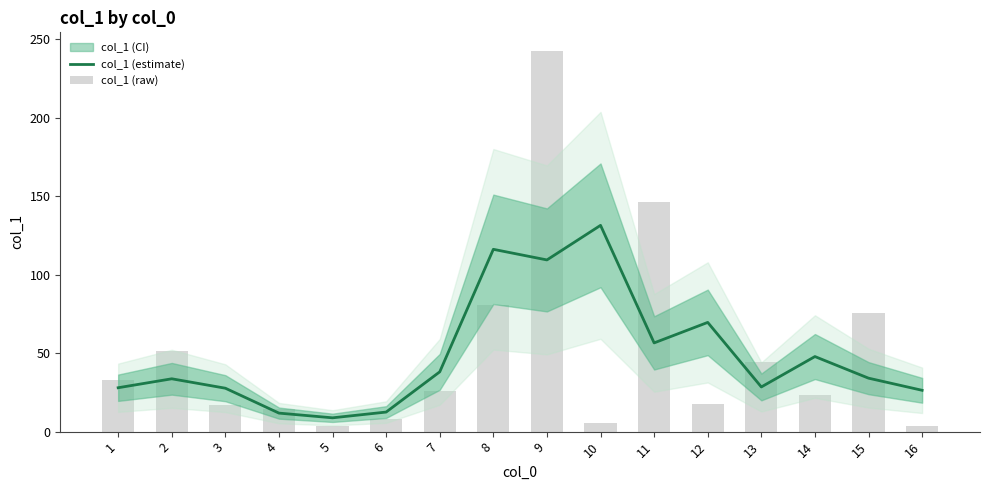

Rank the series at 2 from highest to lowest value.

col_1 (raw), col_1 (estimate)